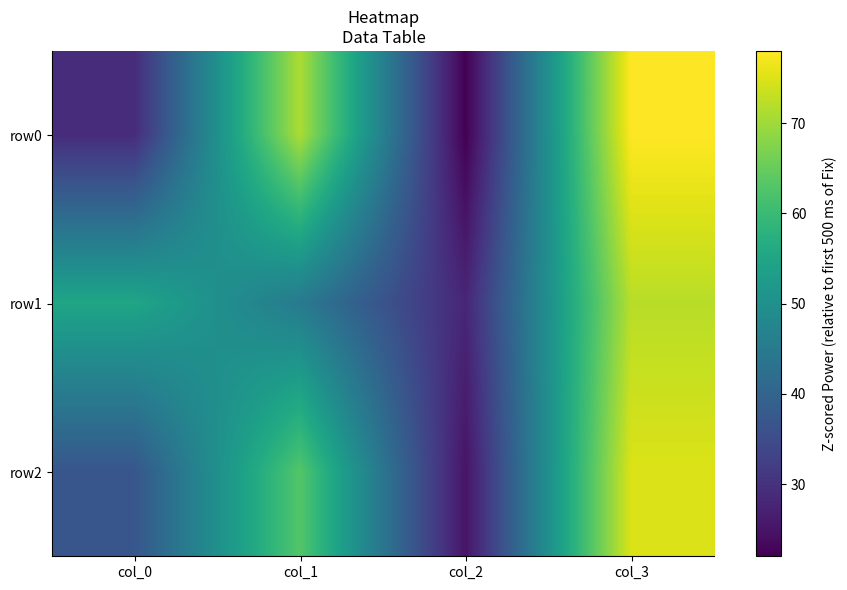

Which series has the largest total across all categories?

row0